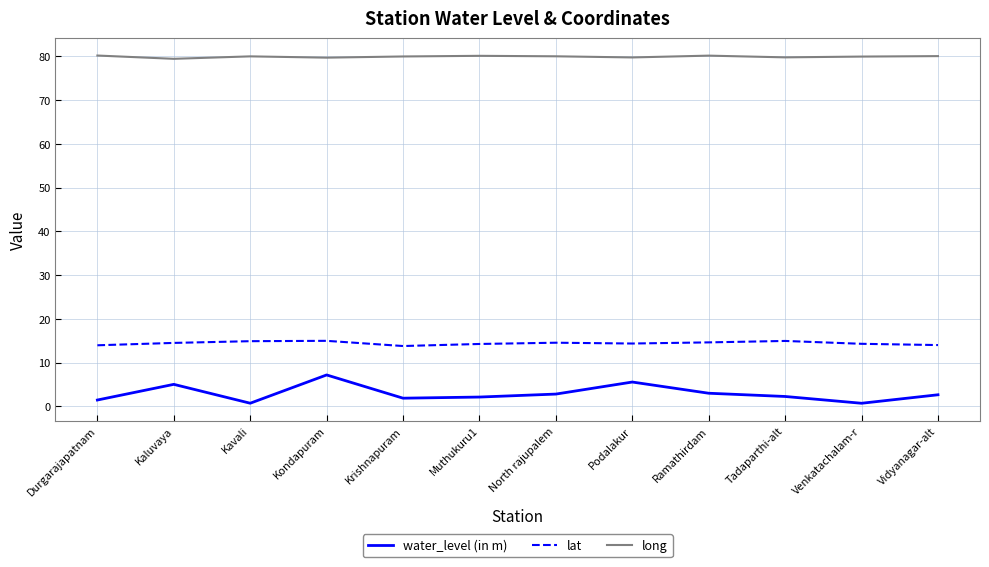

True or false: water_level (in m) has more than 0 interior local peaks.

True